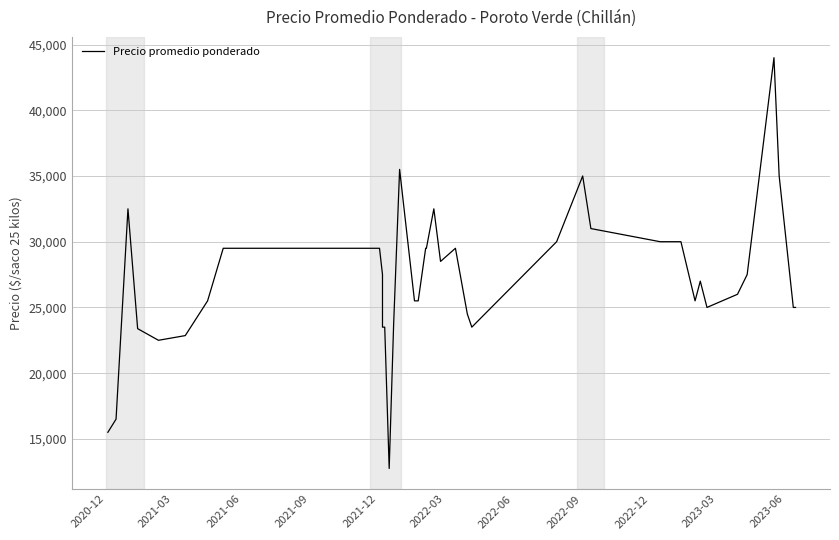

What is the difference between the maximum and minimum values?

31250